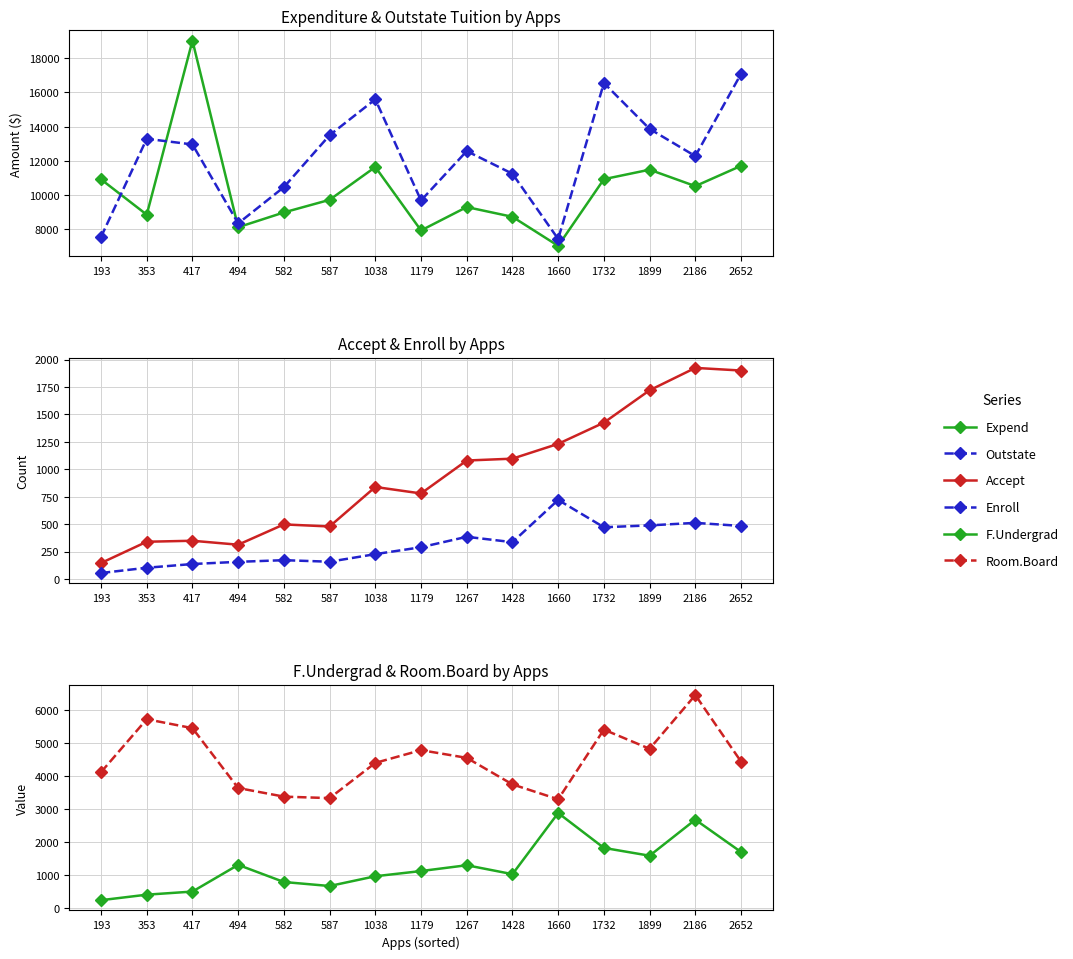

Which has a higher value, 1267 or 2652?

2652